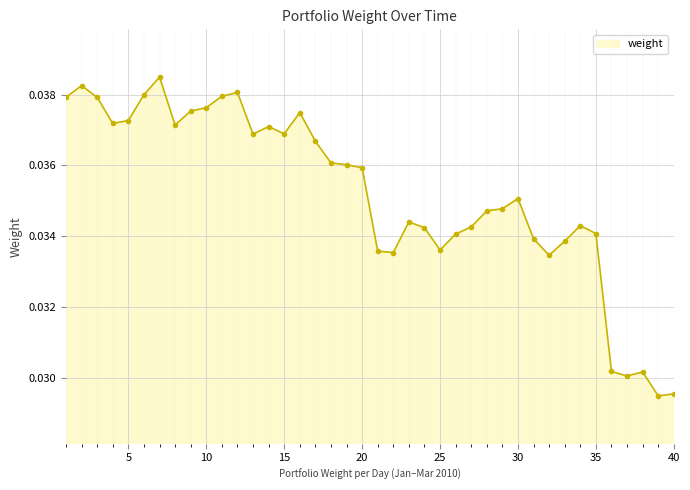

True or false: there are more than 1 points higher than both neighbors.

True